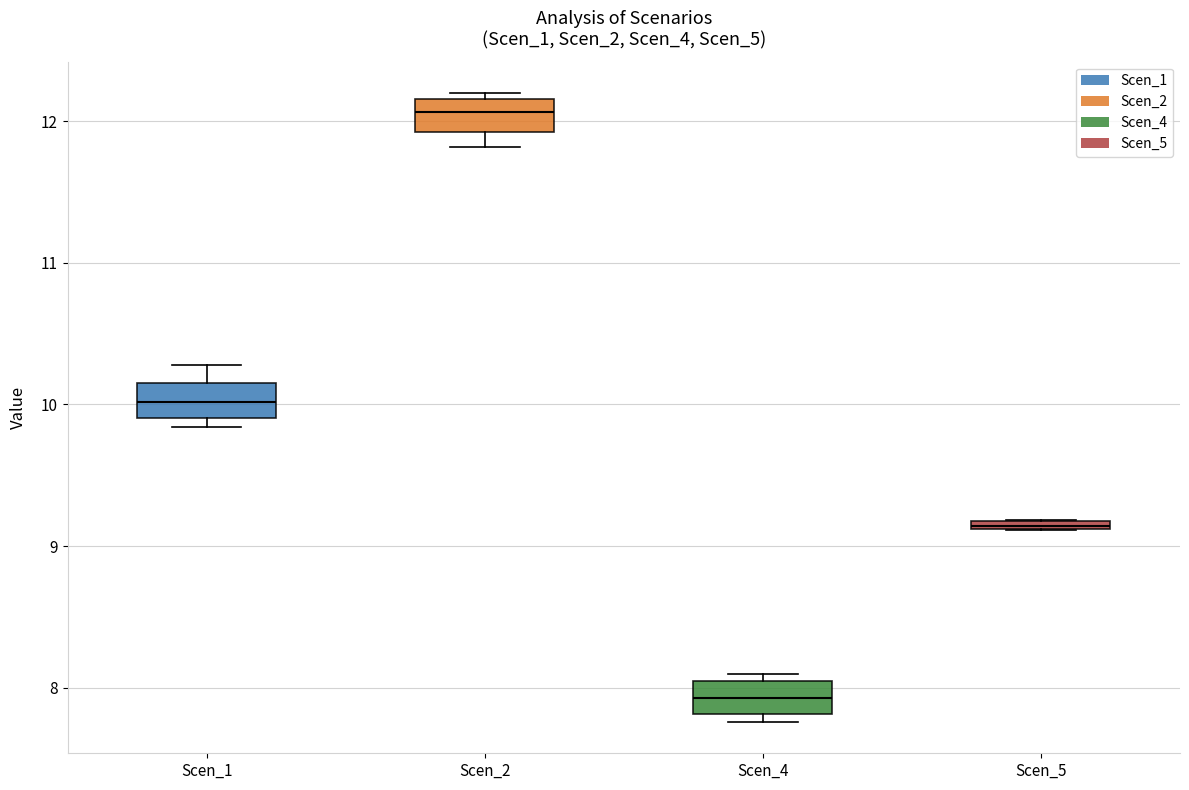

Where does the median line of the box for Scen_4 sit on the y-axis? The values are not printed on the chart, so give them approximately, as read against the axis.

7.9